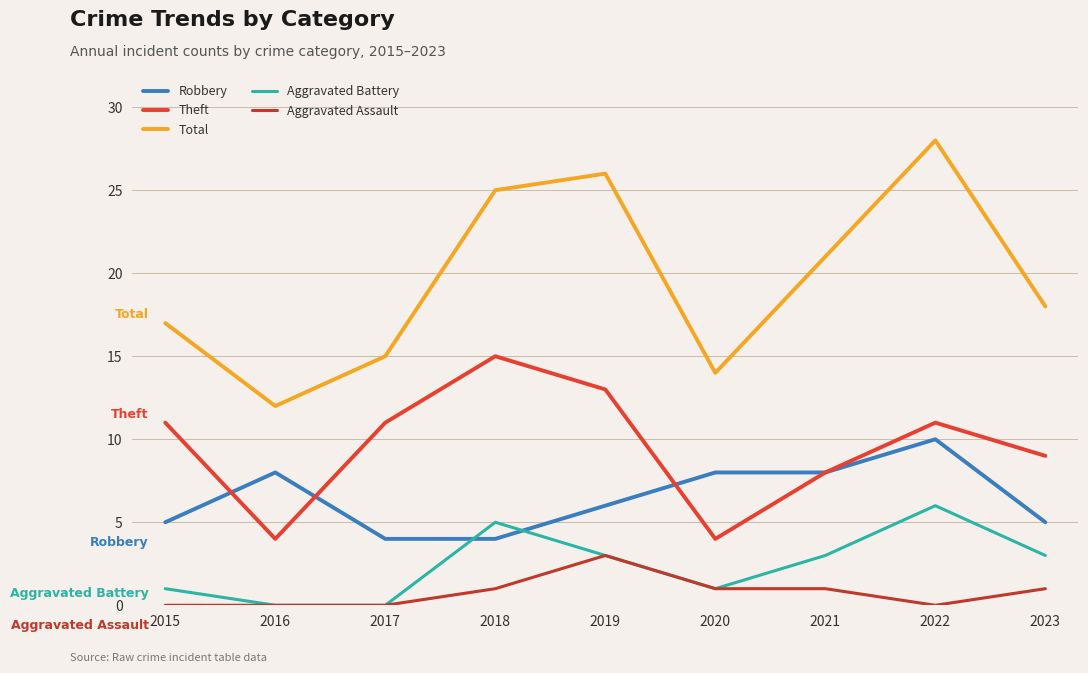

True or false: Aggravated Battery has a value of 3 at 2019.

True